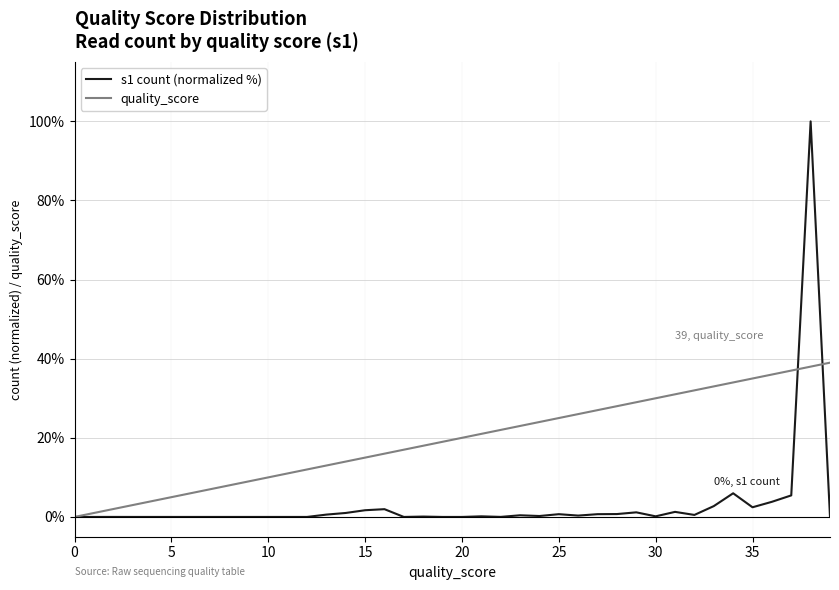

What is the maximum value shown in the chart?

100.0